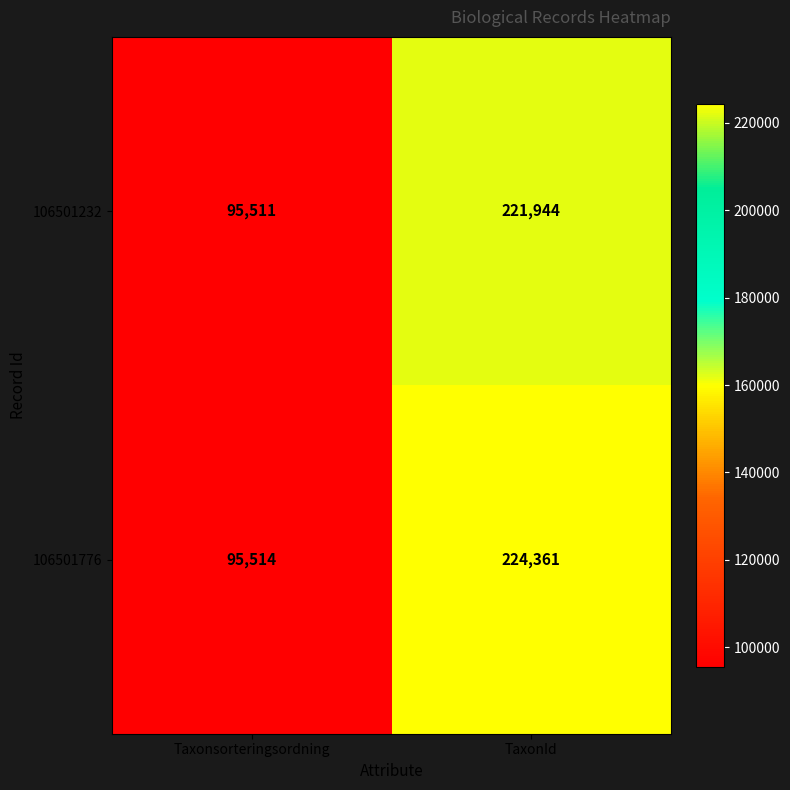

What is the difference between the highest and lowest values at TaxonId?

2417